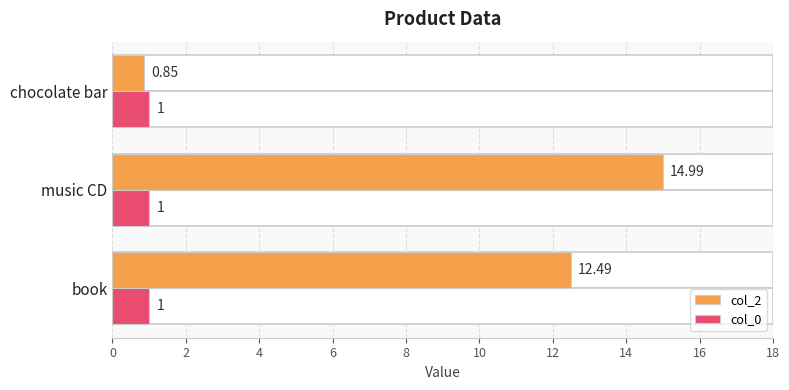

What are all the series names shown in the legend?

col_2, col_0